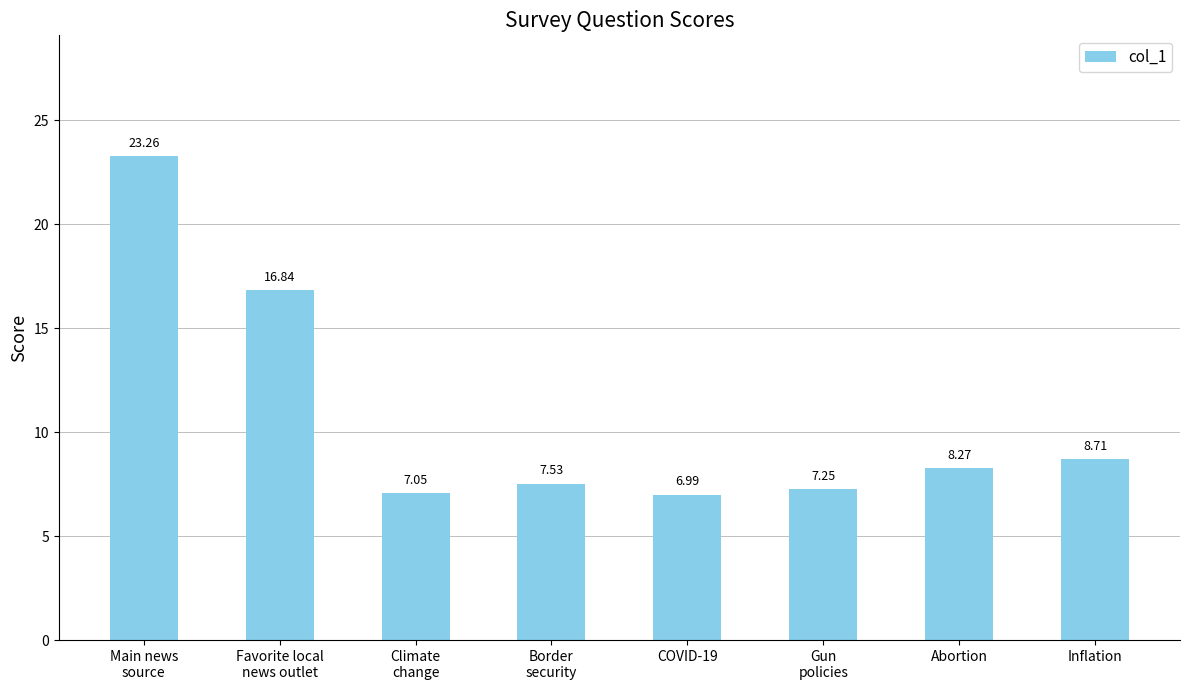

Rank the categories by value from highest to lowest.

Main news
source, Favorite local
news outlet, Inflation, Abortion, Border
security, Gun
policies, Climate
change, COVID-19